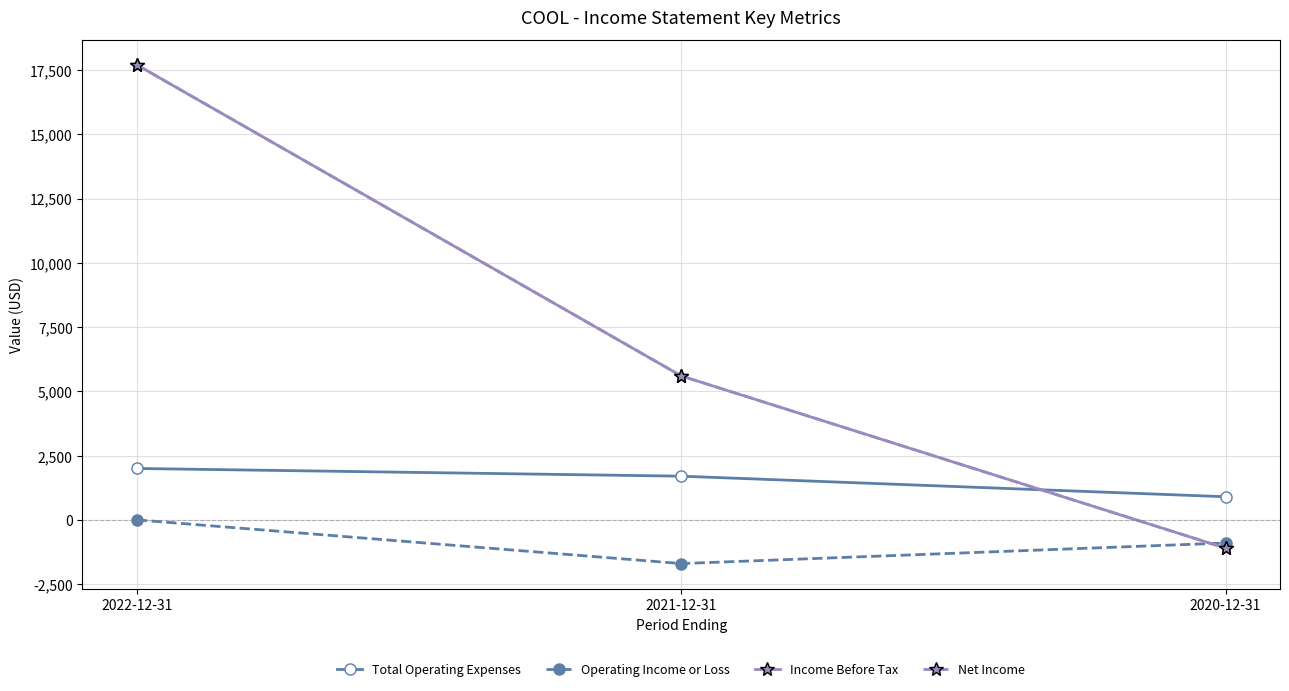

Does the chart have visible grid lines?

Yes